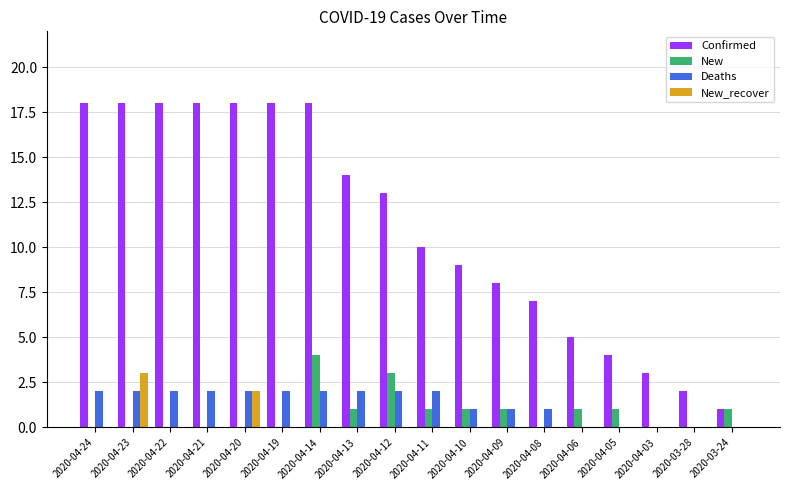

What is the maximum value shown in the chart?

18